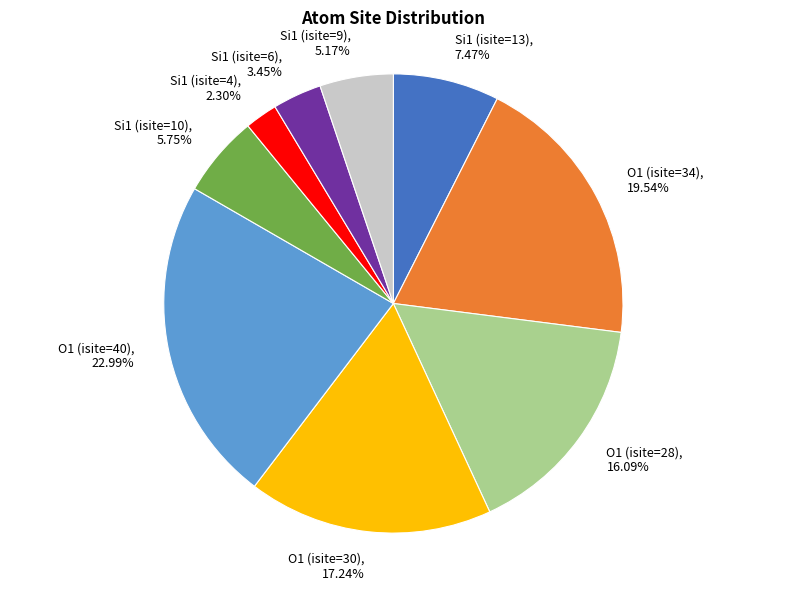

Which slice is the smallest?

Si1 (isite=4)